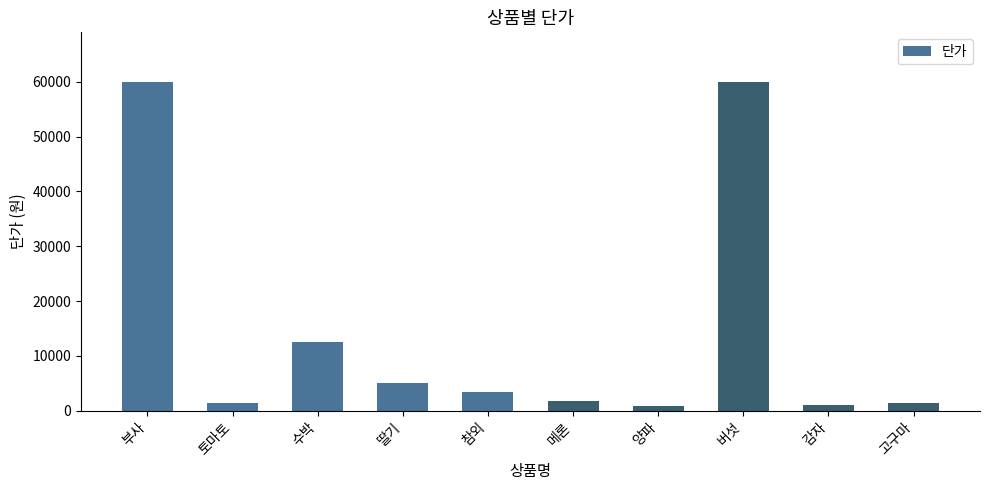

What is the minimum value shown in the chart?

800